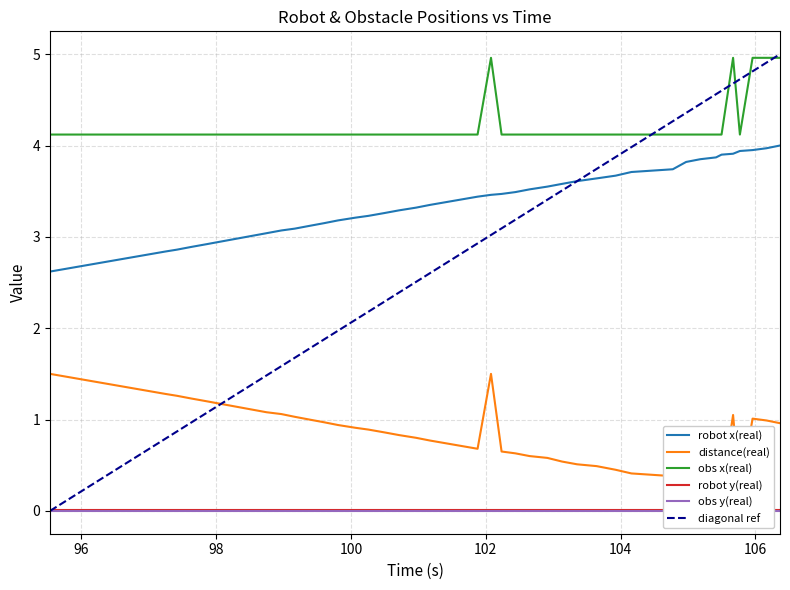

True or false: obs x(real) and robot x(real) intersect in this chart.

False